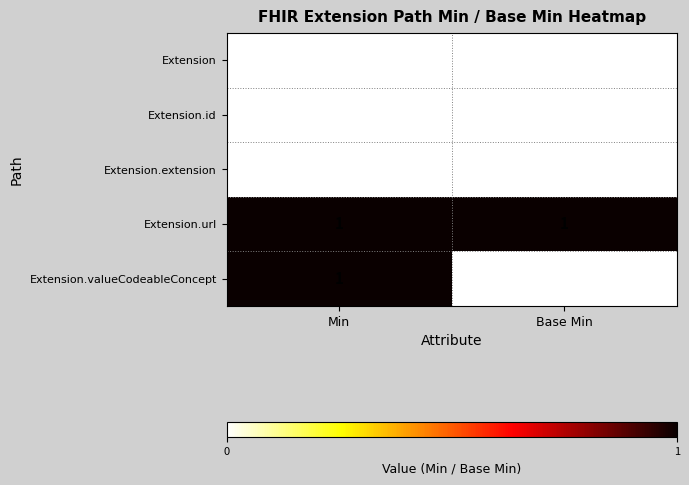

At which category is the sum across all series the highest?

Min